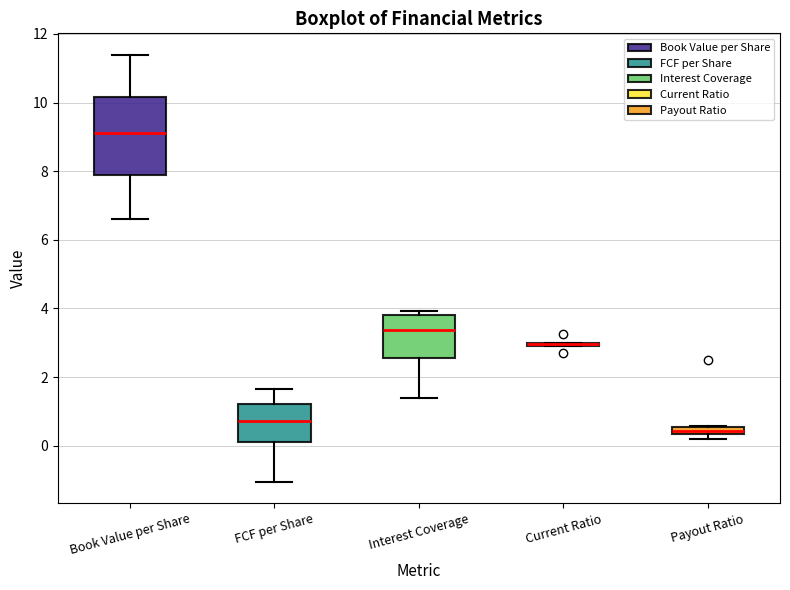

Comparing the boxes themselves (not the whiskers), which one is the tallest?

Book Value per Share